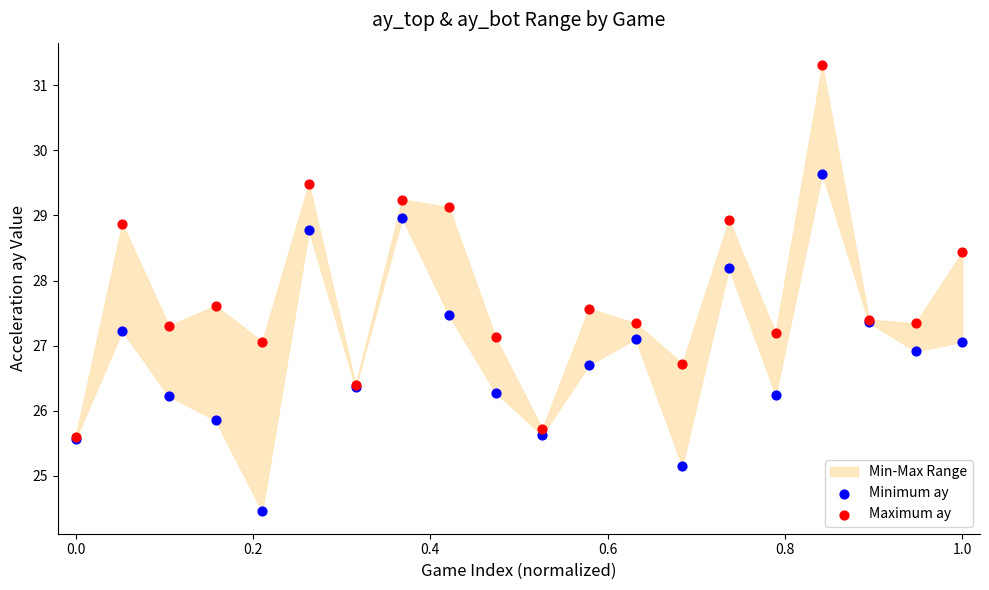

In the Maximum ay series, what Y value is closest to 28?

27.6